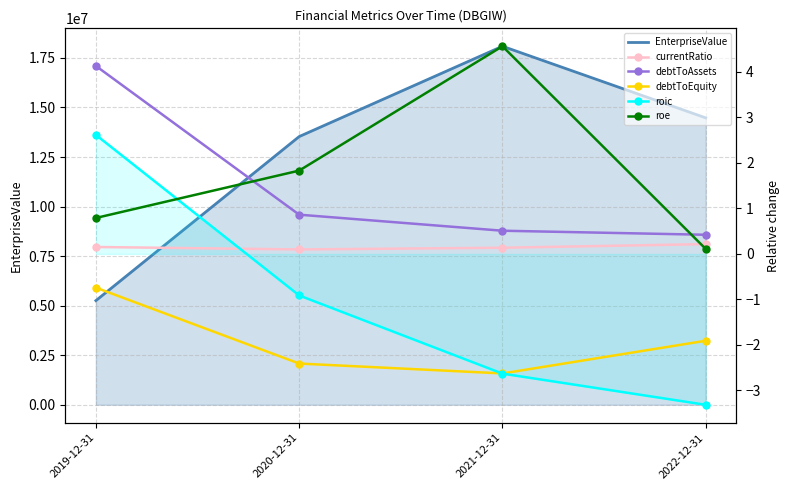

Rank the categories by roic value from lowest to highest.

2022-12-31, 2021-12-31, 2020-12-31, 2019-12-31